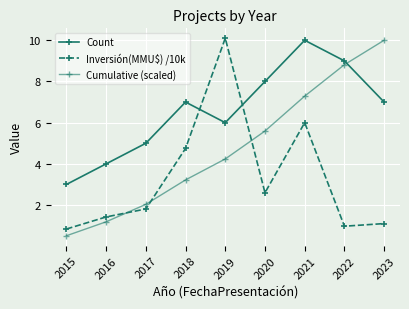

How many lines are shown in the chart?

3